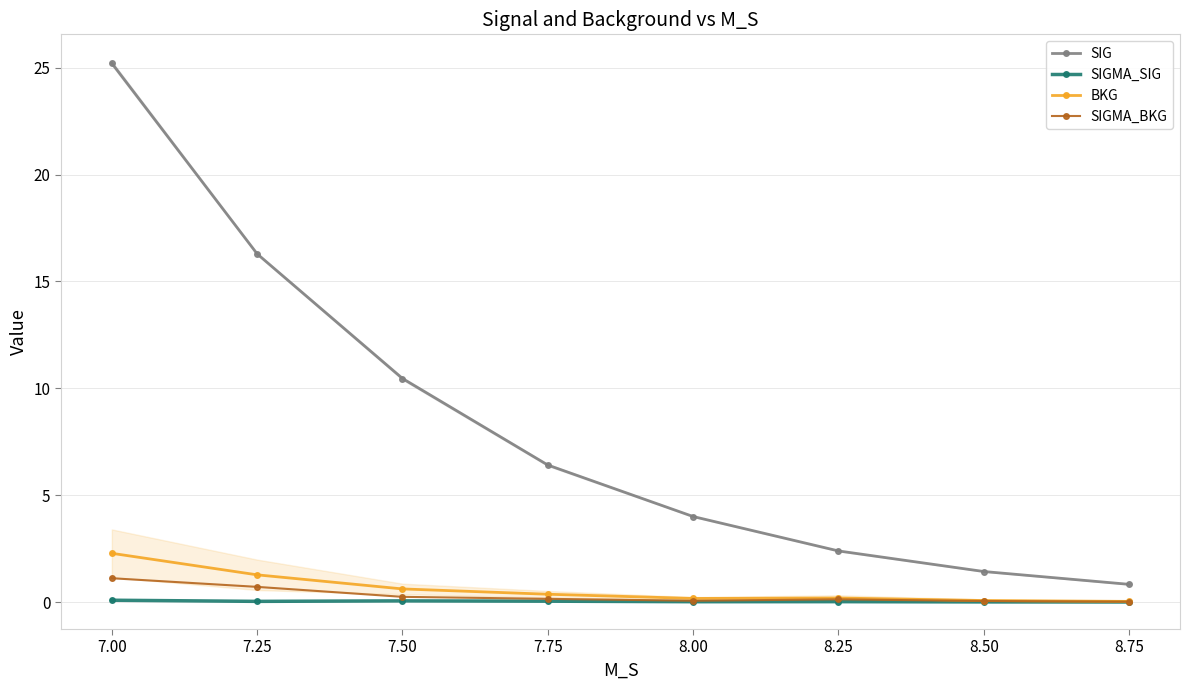

True or false: SIGMA_SIG has more than 1 points higher than both neighbors.

True